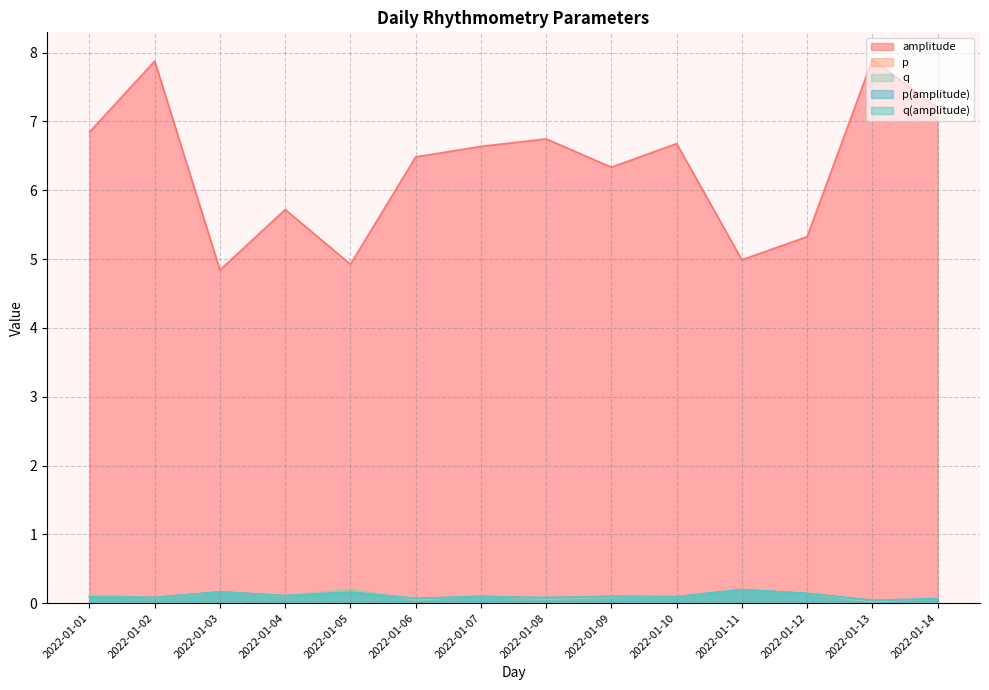

How many lines are shown in the chart?

5